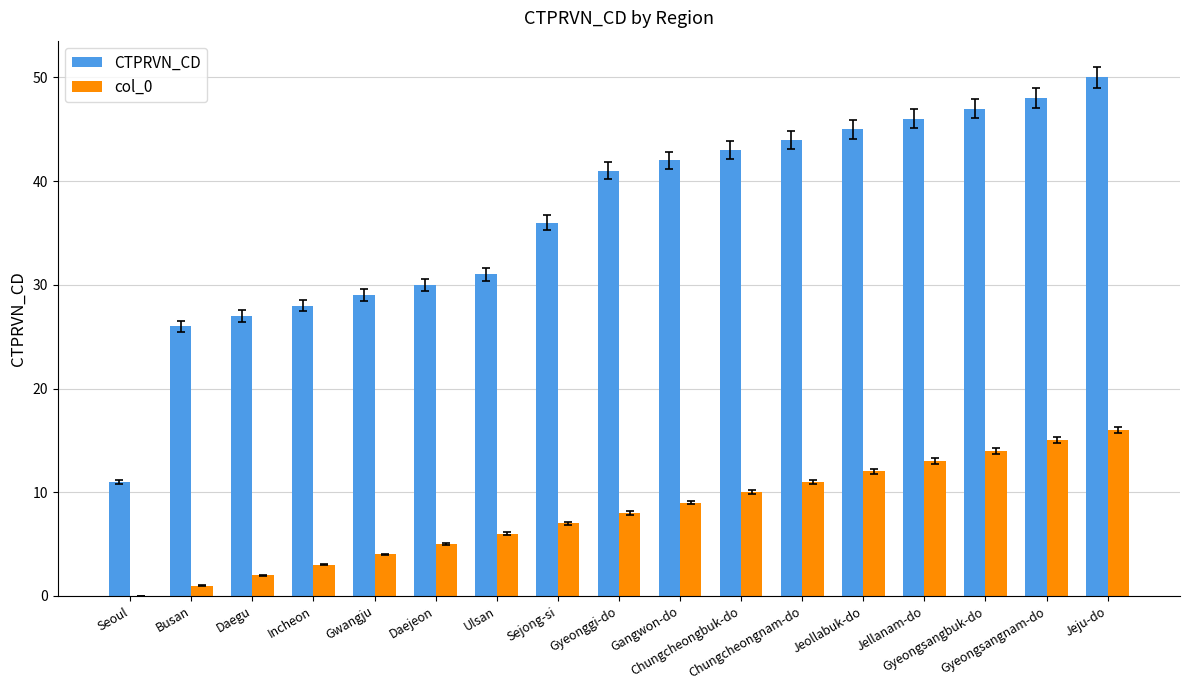

What is the average value of the CTPRVN_CD series?

37